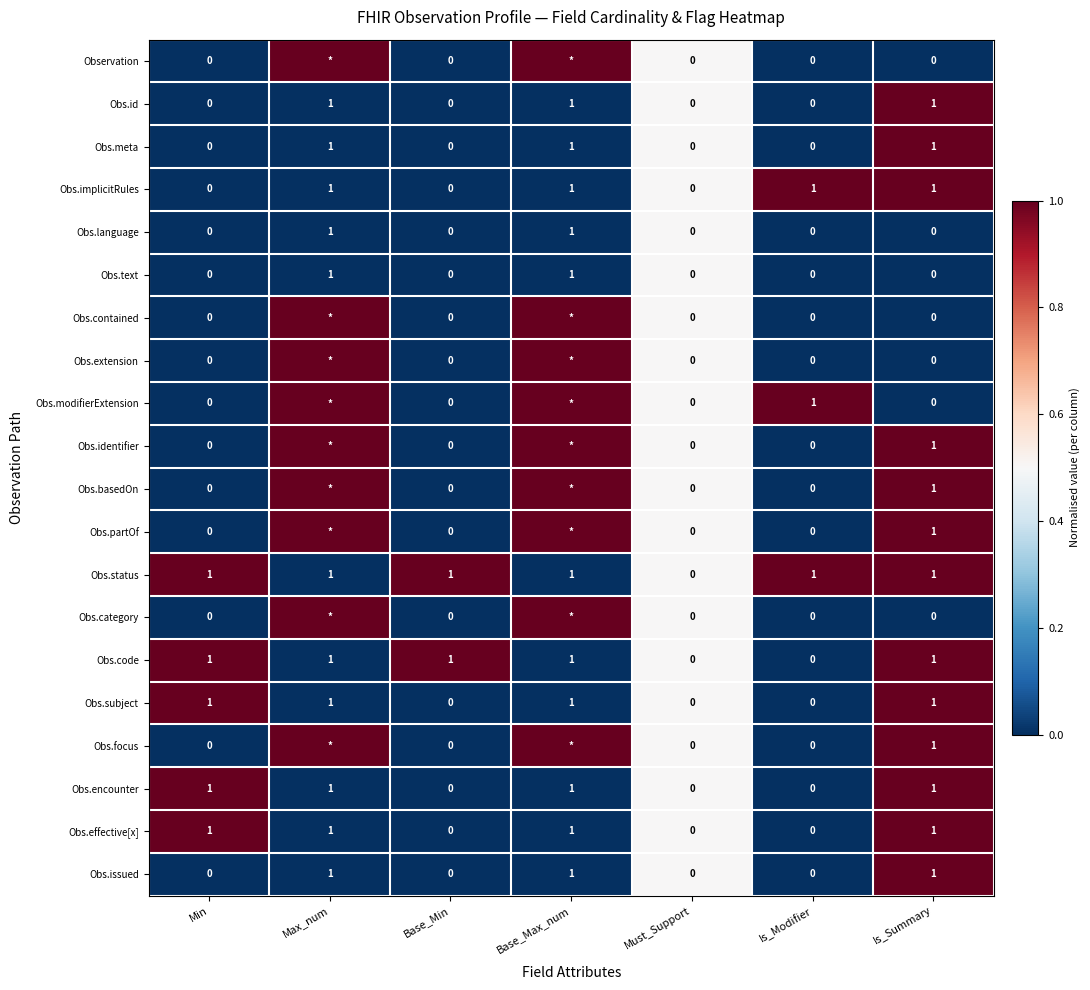

Count the number of categories in the chart.

7